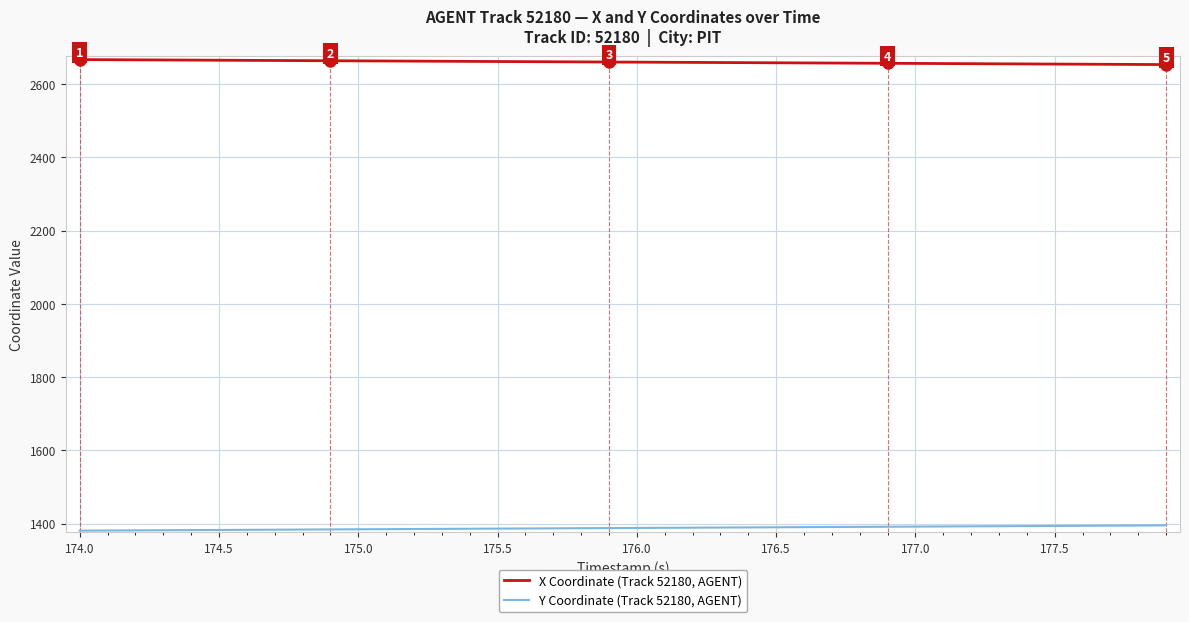

Does the chart display data point markers on the line(s)?

No